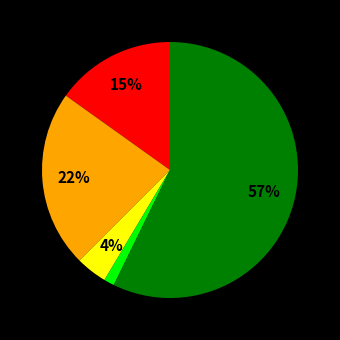

To the nearest percent, what is the average slice percentage?

20%